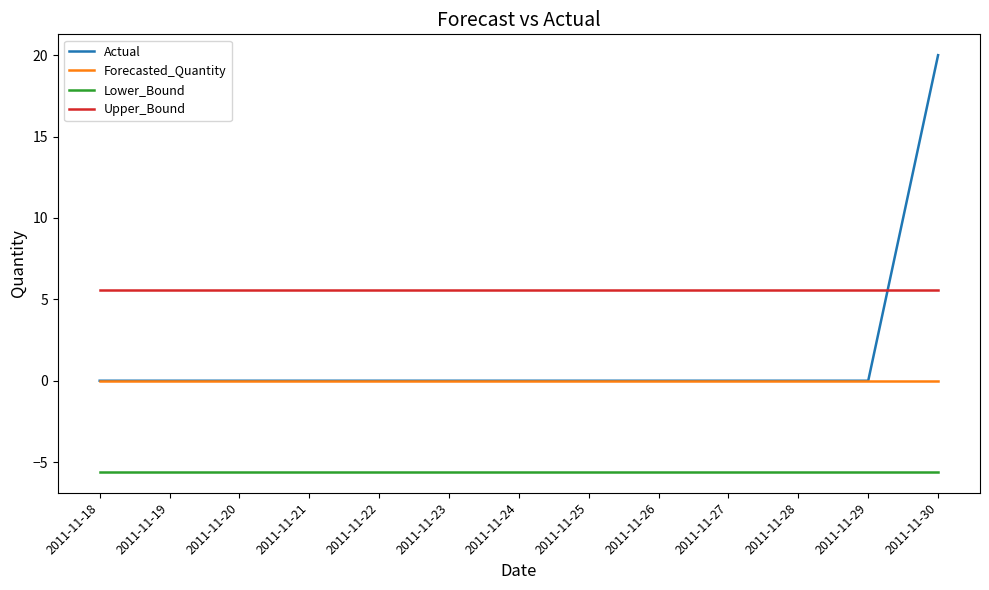

How many times do Actual and Upper_Bound cross each other?

1